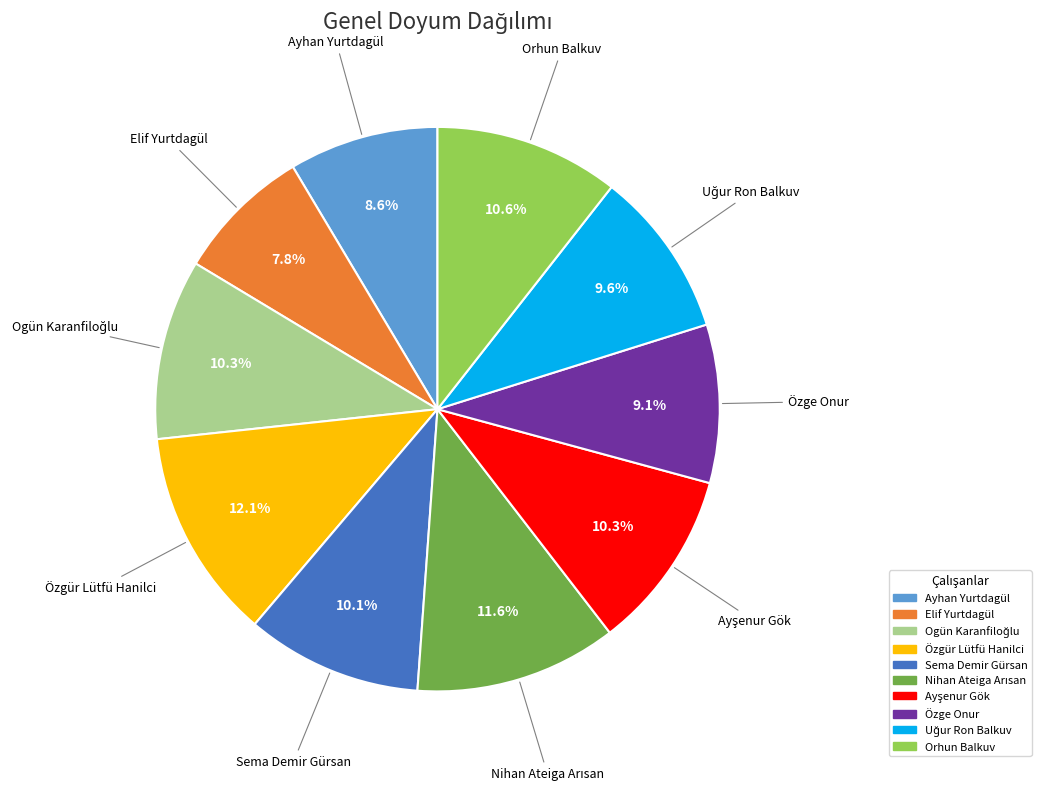

Which has a higher value, Özgür Lütfü Hanilci or Orhun Balkuv?

Özgür Lütfü Hanilci